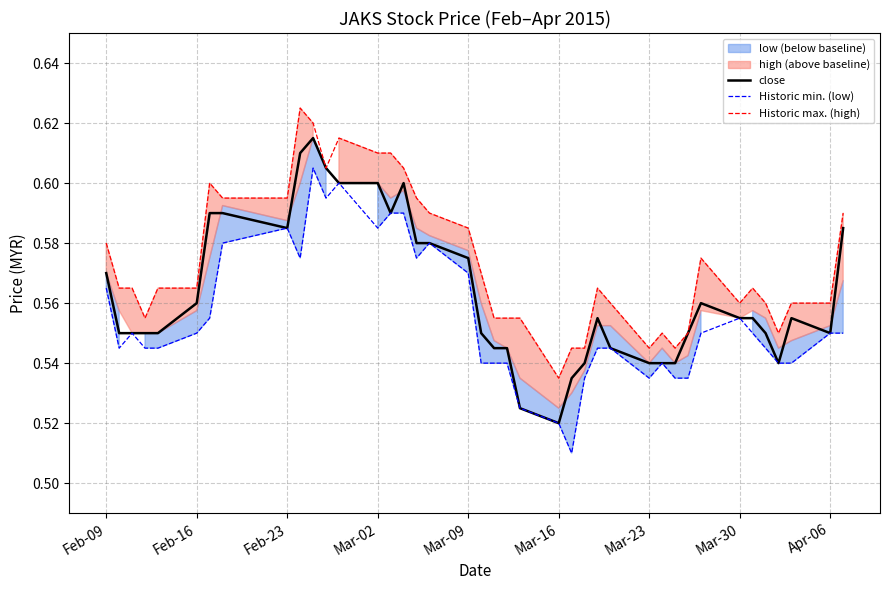

Which category has the lowest value in the close series?

Mar-16